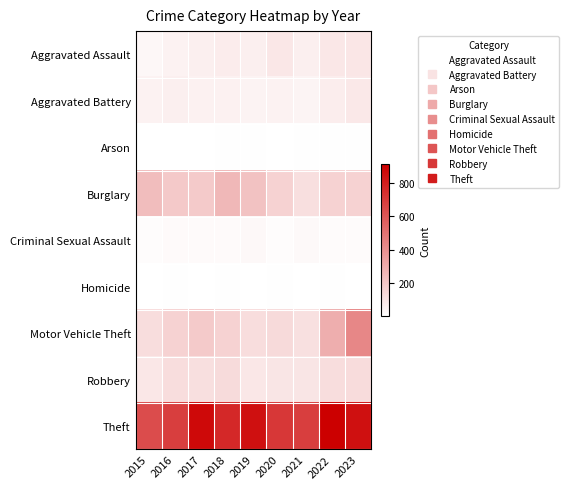

Reading right to left, what are all the values shown in this chart?

Aggravated Assault: 2023=92	2022=89	2021=58	2020=87	2019=61	2018=72	2017=59	2016=50	2015=31
Aggravated Battery: 2023=84	2022=66	2021=43	2020=48	2019=45	2018=52	2017=54	2016=60	2015=50
Arson: 2023=6	2022=7	2021=6	2020=4	2019=5	2018=6	2017=1	2016=3	2015=3
Burglary: 2023=163	2022=163	2021=117	2020=163	2019=221	2018=257	2017=192	2016=194	2015=236
Criminal Sexual Assault: 2023=18	2022=18	2021=23	2020=12	2019=29	2018=20	2017=19	2016=20	2015=13
Homicide: 2023=4	2022=6	2021=2	2020=6	2019=3	2018=5	2017=2	2016=8	2015=4
Motor Vehicle Theft: 2023=430	2022=291	2021=113	2020=134	2019=125	2018=164	2017=191	2016=163	2015=125
Robbery: 2023=127	2022=125	2021=95	2020=94	2019=89	2018=130	2017=115	2016=123	2015=87
Theft: 2023=854	2022=912	2021=691	2020=713	2019=855	2018=767	2017=873	2016=689	2015=641